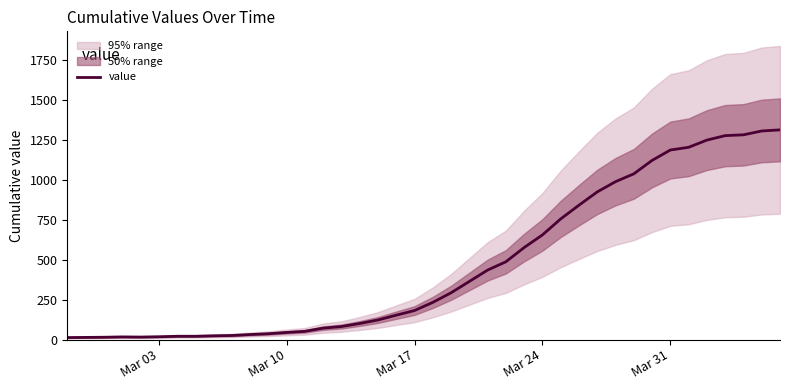

How many values are below 233?

20